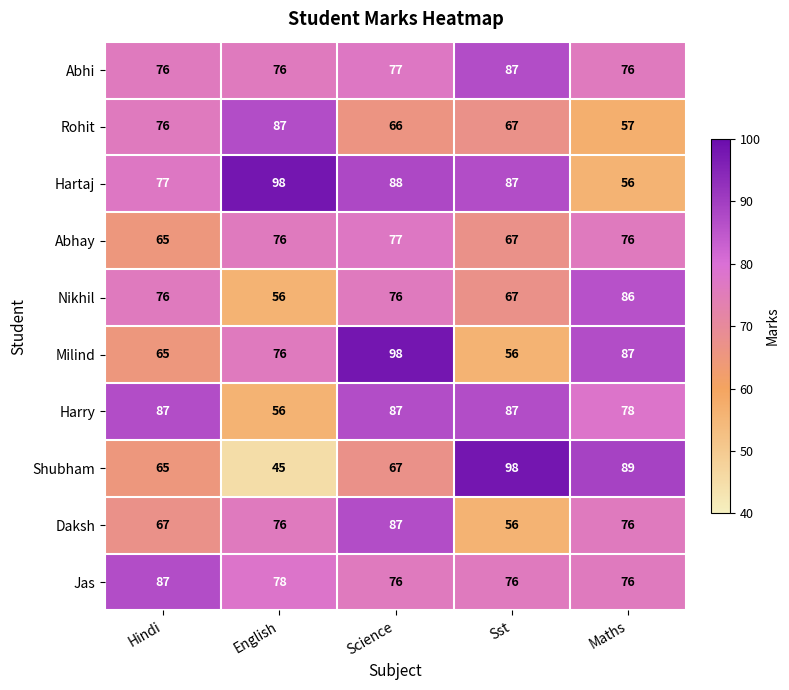

Which label corresponds to the smallest value in the chart?

English